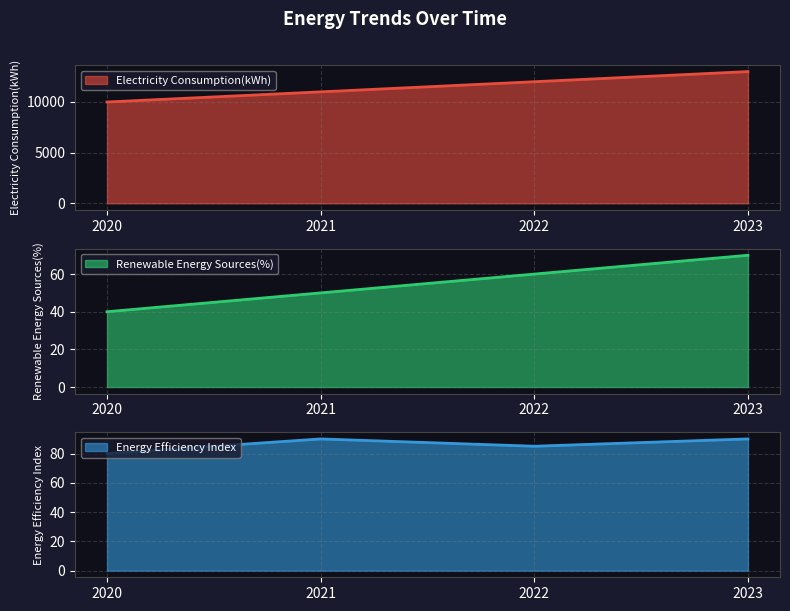

What is the smallest value displayed?

40